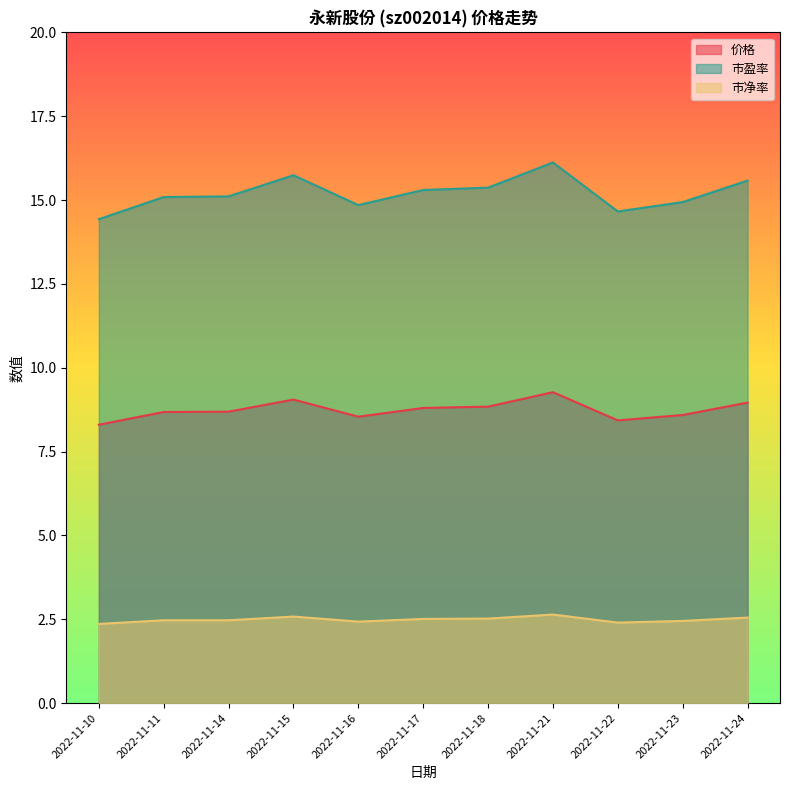

How many 市净率 values are between 2 and 3?

11